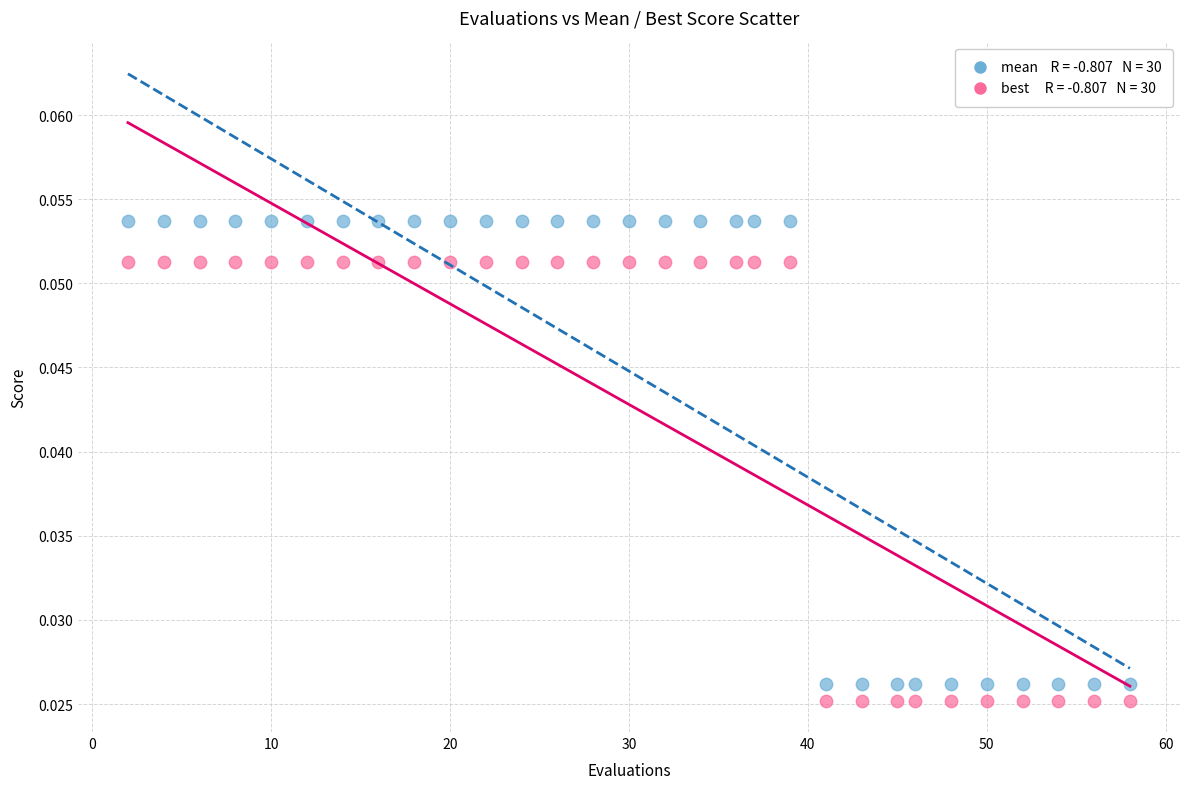

Across all data points, what is the range of X values (max minus min)?

56.0